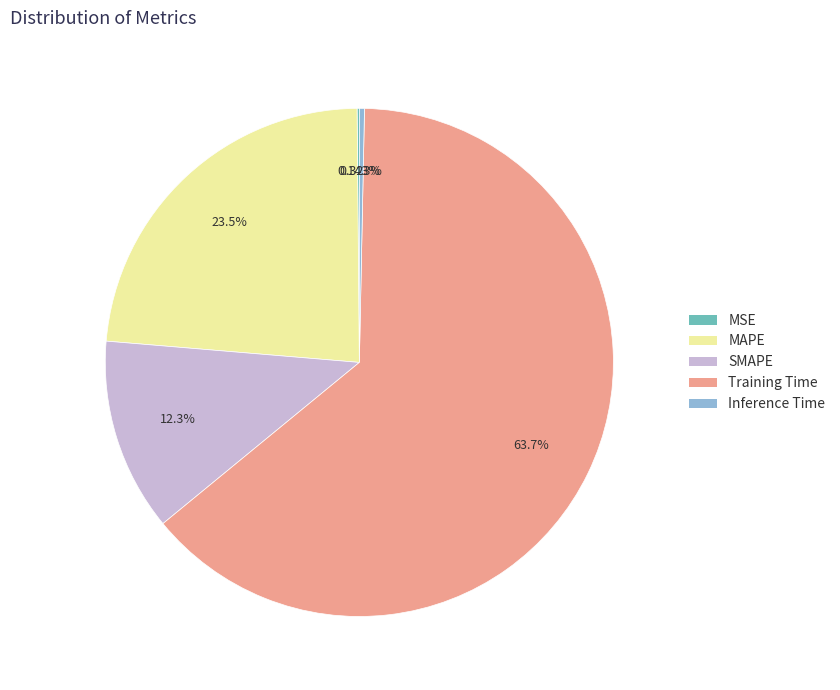

Does MAPE represent more than half of the total?

No